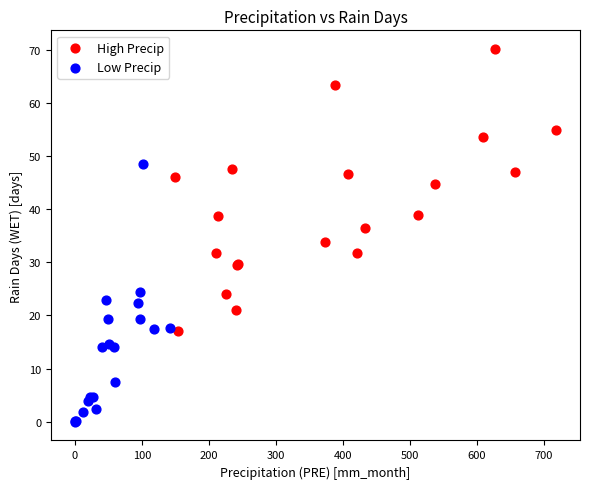

Which series contains the highest Y value?

High Precip